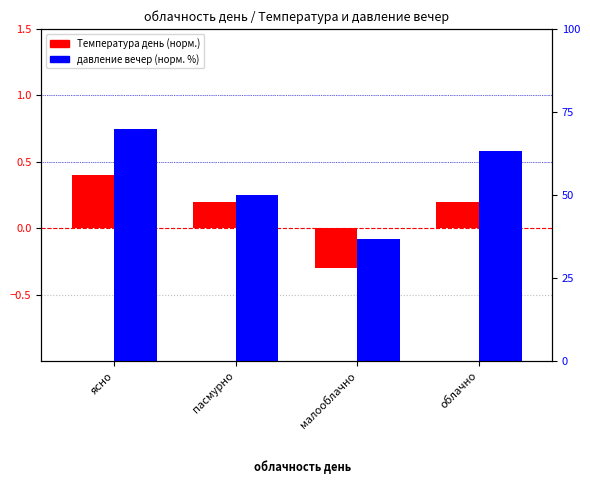

Which series changed the most between ясно and пасмурно?

давление вечер